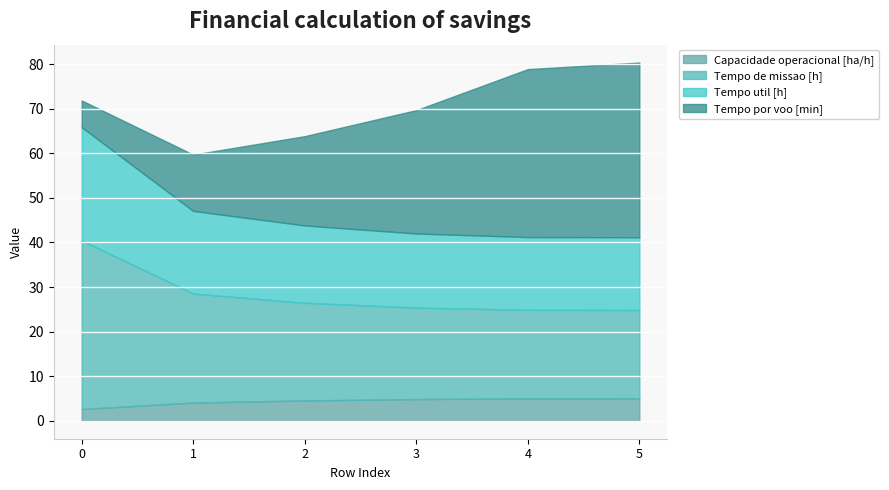

What is the total value across all series at 3?

69.7